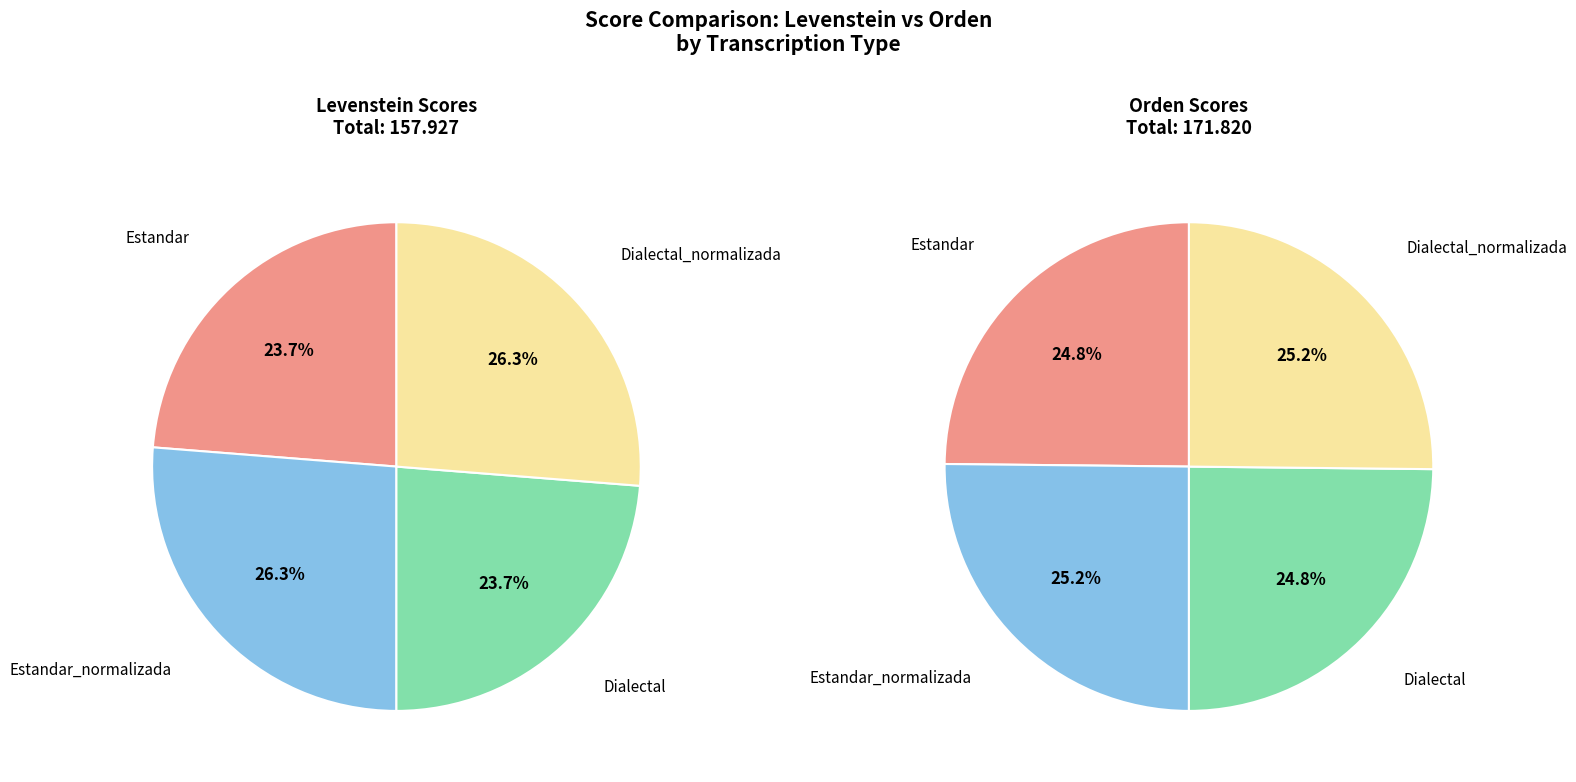

What is the smallest slice in the pie chart?

Estandar